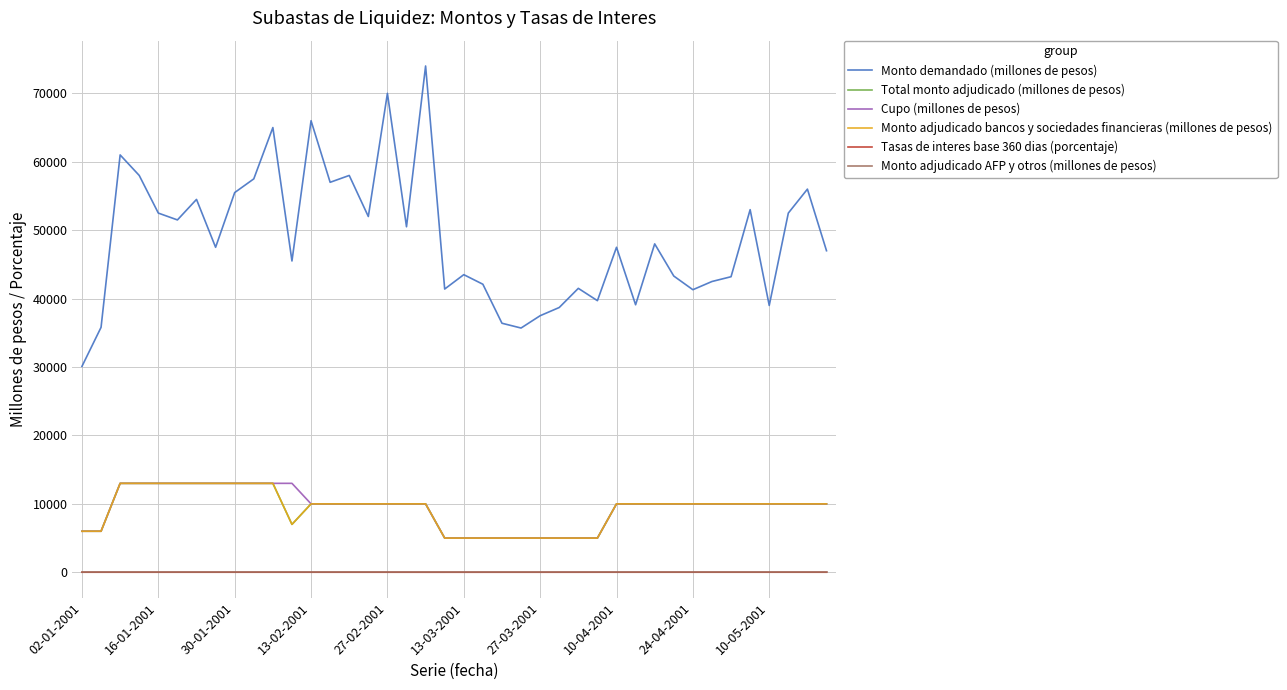

Reading right to left, transcribe all the data shown in this chart.

Monto demandado (millones de pesos): 47000.0	56000.0	52500.0	39000.0	53000.0	43200.0	42500.0	41300.0	43300.0	48000.0	39100.0	47500.0	39700.0	41500.0	38700.0	37500.0	35700.0	36400.0	42100.0	43500.0	41400.0	74000.0	50500.0	70000.0	52000.0	58000.0	57000.0	66000.0	45500.0	65000.0	57500.0	55500.0	47500.0	54500.0	51500.0	52500.0	58000.0	61000.0	35800.0	30100.0
Total monto adjudicado (millones de pesos): 10000.0	10000.0	10000.0	10000.0	10000.0	10000.0	10000.0	10000.0	10000.0	10000.0	10000.0	10000.0	5000.0	5000.0	5000.0	5000.0	5000.0	5000.0	5000.0	5000.0	5000.0	10000.0	10000.0	10000.0	10000.0	10000.0	10000.0	10000.0	7000.0	13000.0	13000.0	13000.0	13000.0	13000.0	13000.0	13000.0	13000.0	13000.0	6000.0	6000.0
Cupo (millones de pesos): 10000.0	10000.0	10000.0	10000.0	10000.0	10000.0	10000.0	10000.0	10000.0	10000.0	10000.0	10000.0	5000.0	5000.0	5000.0	5000.0	5000.0	5000.0	5000.0	5000.0	5000.0	10000.0	10000.0	10000.0	10000.0	10000.0	10000.0	10000.0	13000.0	13000.0	13000.0	13000.0	13000.0	13000.0	13000.0	13000.0	13000.0	13000.0	6000.0	6000.0
Monto adjudicado bancos y sociedades financieras (millones de pesos): 10000.0	10000.0	10000.0	10000.0	10000.0	10000.0	10000.0	10000.0	10000.0	10000.0	10000.0	10000.0	5000.0	5000.0	5000.0	5000.0	5000.0	5000.0	5000.0	5000.0	5000.0	10000.0	10000.0	10000.0	10000.0	10000.0	10000.0	10000.0	7000.0	13000.0	13000.0	13000.0	13000.0	13000.0	13000.0	13000.0	13000.0	13000.0	6000.0	6000.0
Tasas de interes base 360 dias (porcentaje): 8.6	8.6	8.9	9.1	9.0	8.9	8.7	8.8	8.7	8.7	8.8	8.9	8.3	7.4	7.1	6.9	6.5	6.2	5.7	5.4	5.1	5.0	7.3	7.3	7.7	7.8	7.9	7.9	8.6	8.6	8.5	8.6	8.6	8.5	8.4	8.2	7.8	7.8	8.4	8.5
Monto adjudicado AFP y otros (millones de pesos): 0.0	0.0	0.0	0.0	0.0	0.0	0.0	0.0	0.0	0.0	0.0	0.0	0.0	0.0	0.0	0.0	0.0	0.0	0.0	0.0	0.0	0.0	0.0	0.0	0.0	0.0	0.0	0.0	0.0	0.0	0.0	0.0	0.0	0.0	0.0	0.0	0.0	0.0	0.0	0.0